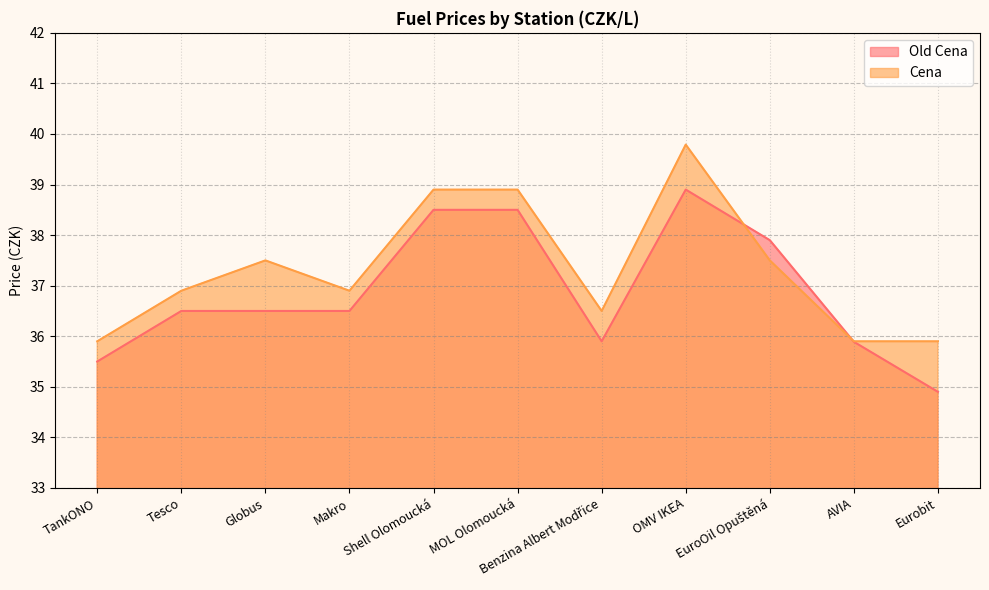

Reading right to left, what are all the values shown in this chart?

Old Cena: Eurobit=34.9	AVIA=35.9	EuroOil Opuštěná=37.9	OMV IKEA=38.9	Benzina Albert Modřice=35.9	MOL Olomoucká=38.5	Shell Olomoucká=38.5	Makro=36.5	Globus=36.5	Tesco=36.5	TankONO=35.5
Cena: Eurobit=35.9	AVIA=35.9	EuroOil Opuštěná=37.5	OMV IKEA=39.8	Benzina Albert Modřice=36.5	MOL Olomoucká=38.9	Shell Olomoucká=38.9	Makro=36.9	Globus=37.5	Tesco=36.9	TankONO=35.9